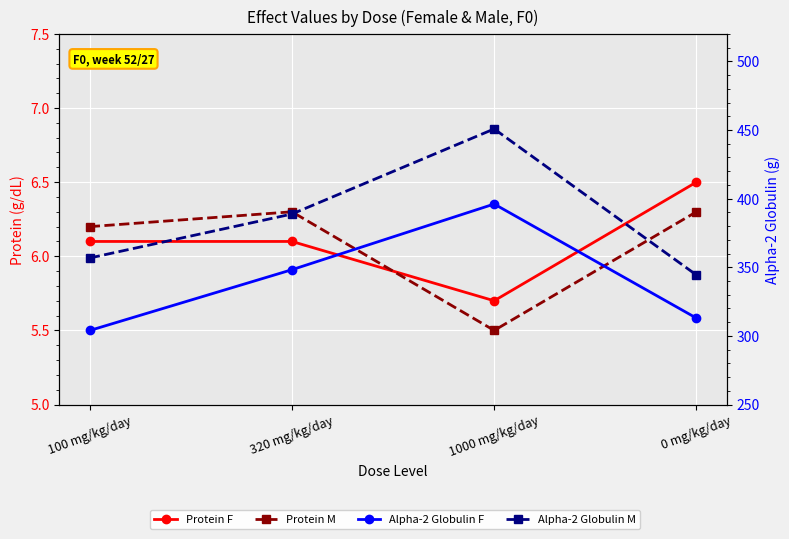

How many data points in Protein M are less than 6?

1